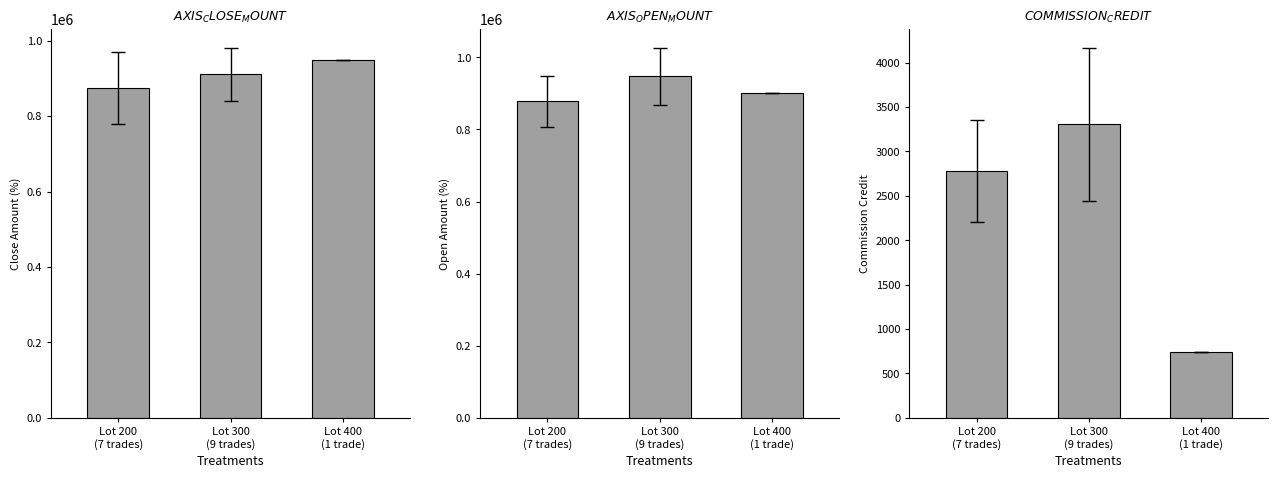

What are all the series names shown in the legend?

AXIS_CLOSE_MOUNT, AXIS_OPEN_MOUNT, COMMISSION_CREDIT